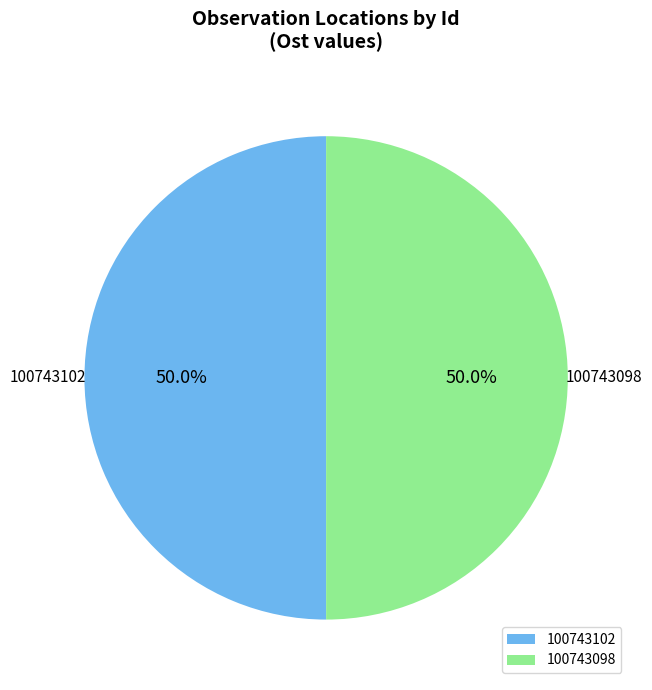

What percentage is NOT represented by 100743098?

50.0%